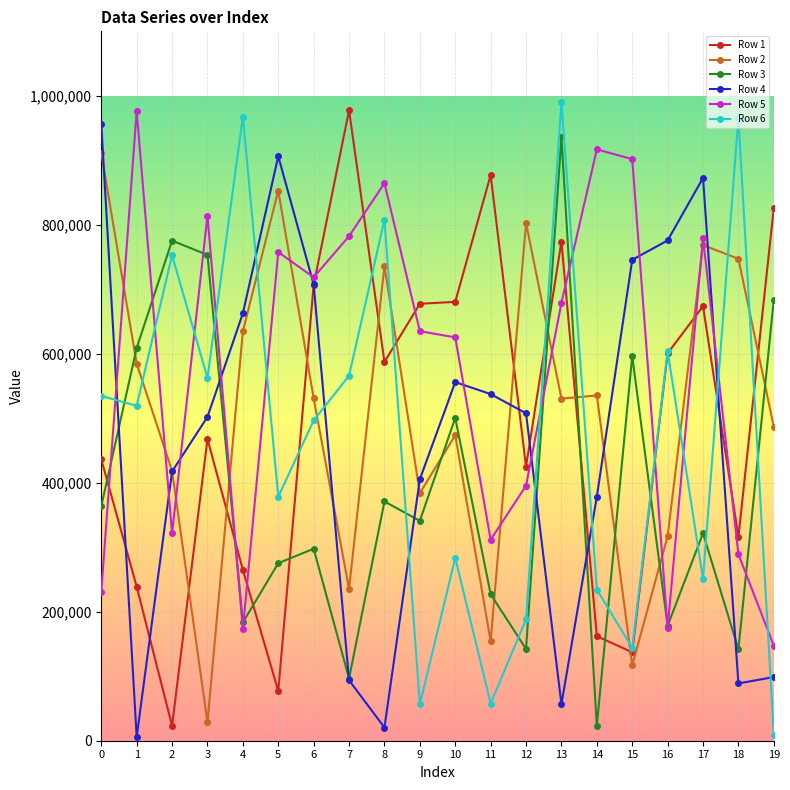

True or false: Row 1 has more than 2 points higher than both neighbors.

True